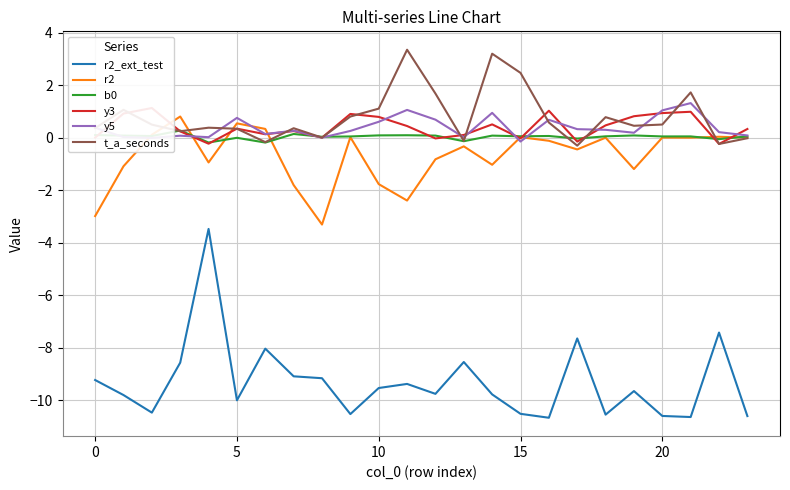

What is the approximate value of b0 at 14?

0.1